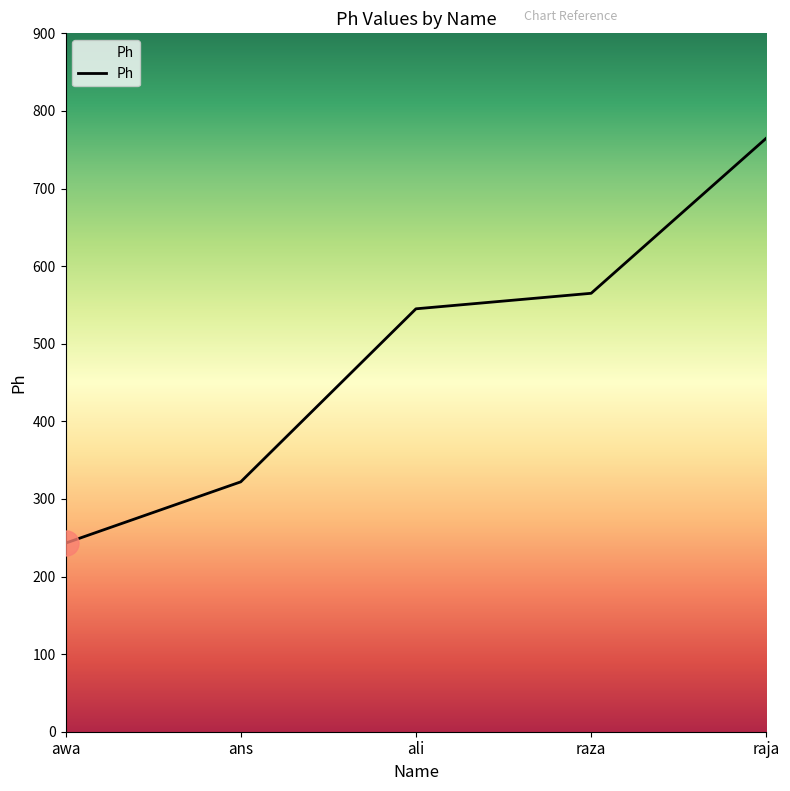

Which has a higher value, ali or ans?

ali